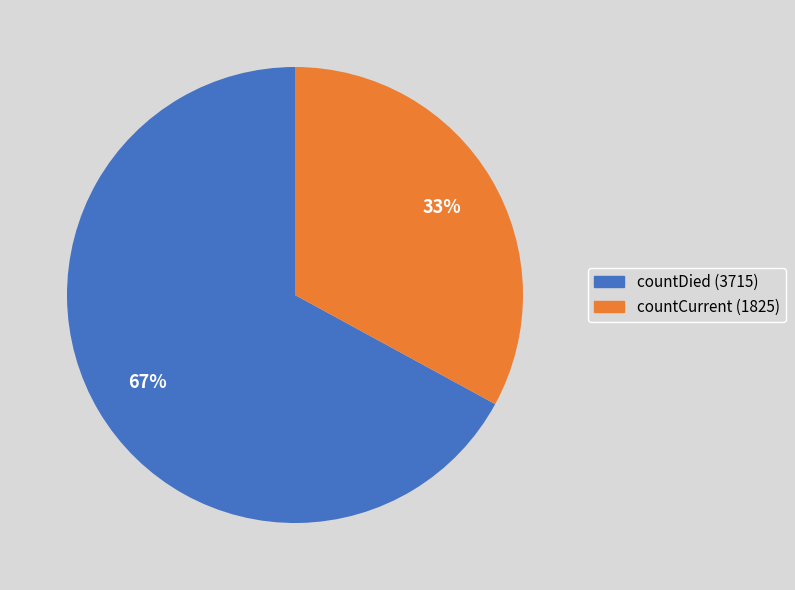

To the nearest percent, what is the difference between the countCurrent (1825) and countDied (3715) slice percentages?

34%